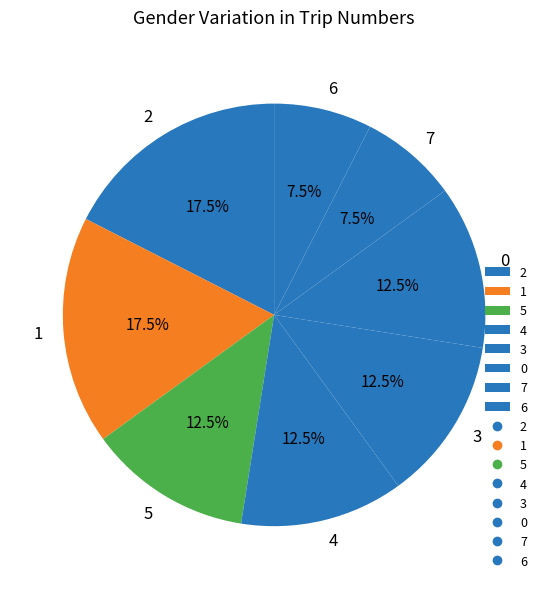

To the nearest percent, what is the combined percentage of 0 and 1?

30%